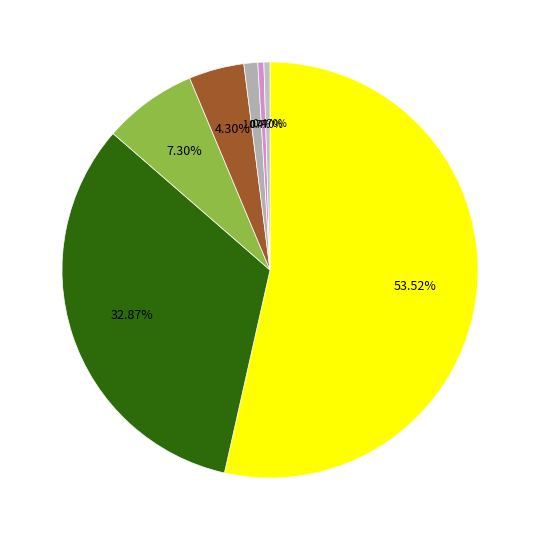

How many slices are in this pie chart?

7